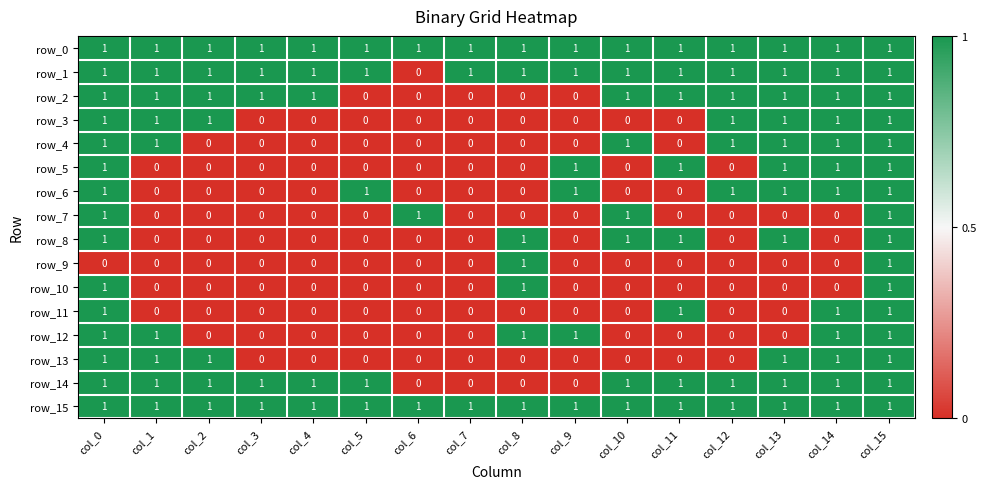

How many positive values does the row_11 series have?

4